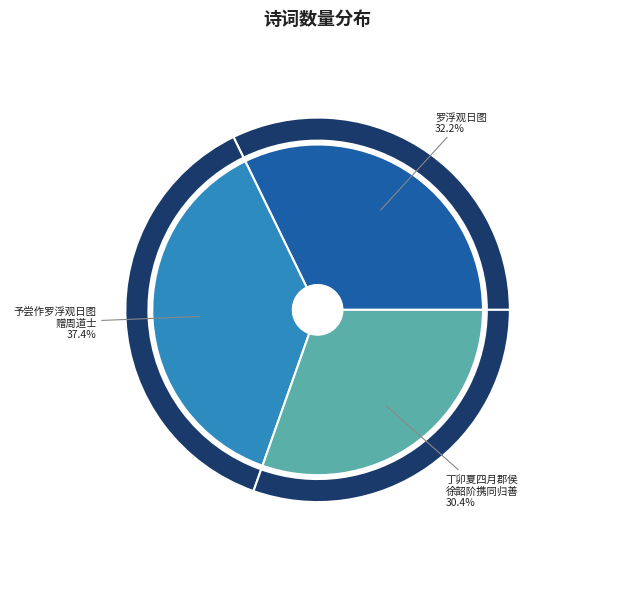

How many slices are in this pie chart?

3